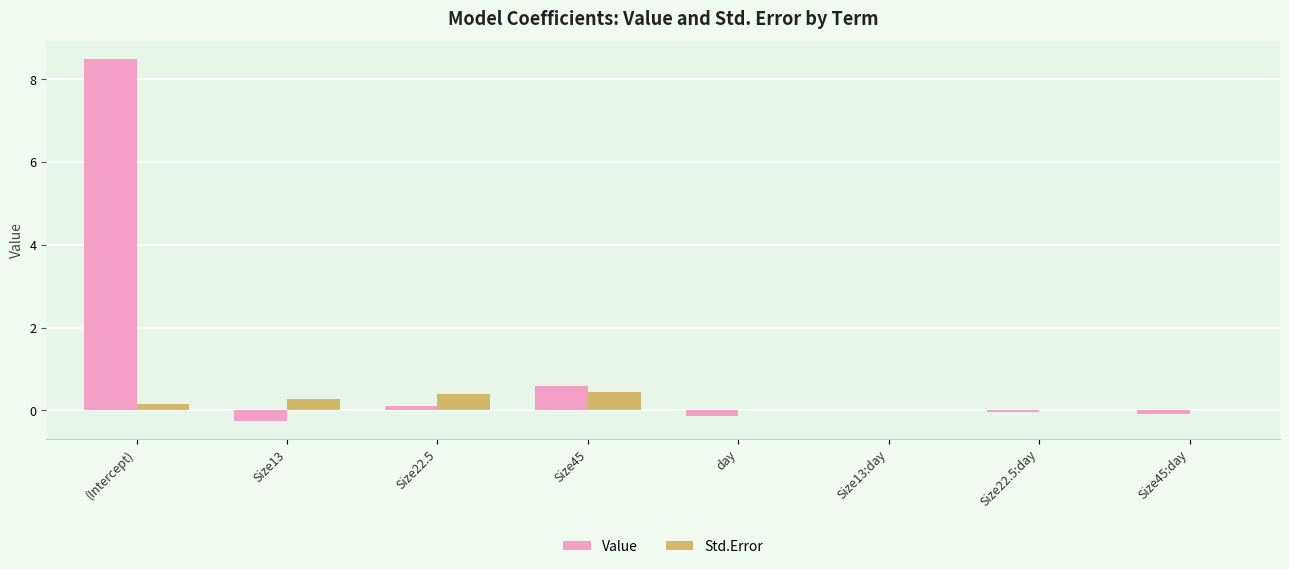

How many groups of bars are there?

8